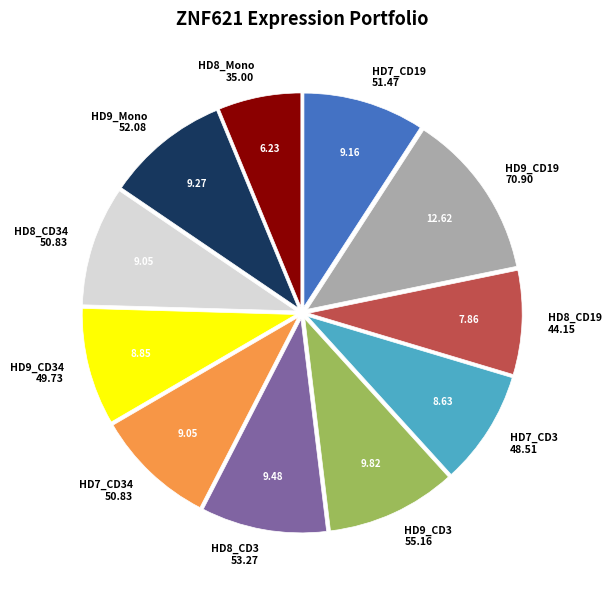

Between HD7_CD3 and HD9_CD19, which is larger?

HD9_CD19